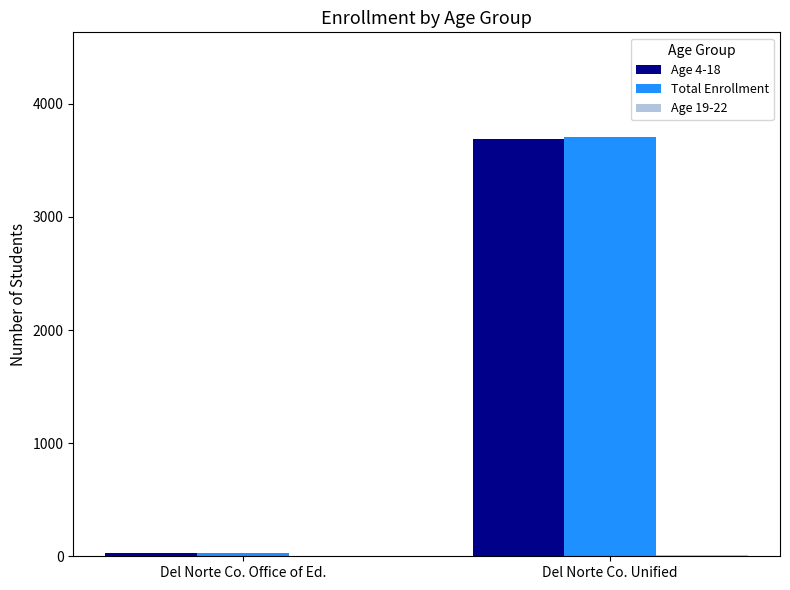

At which category is the sum across all series the highest?

Del Norte Co. Unified